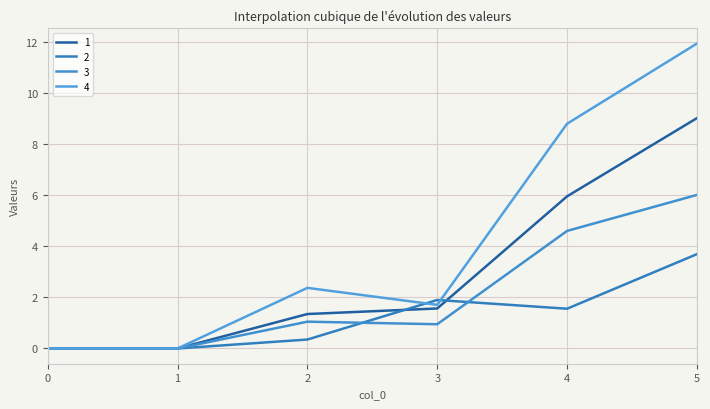

True or false: 3 and 2 intersect in this chart.

True